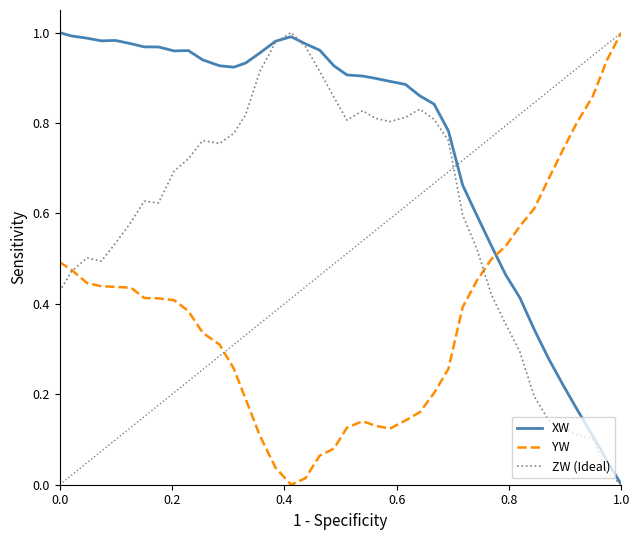

How many intersections are there between XW and YW?

1